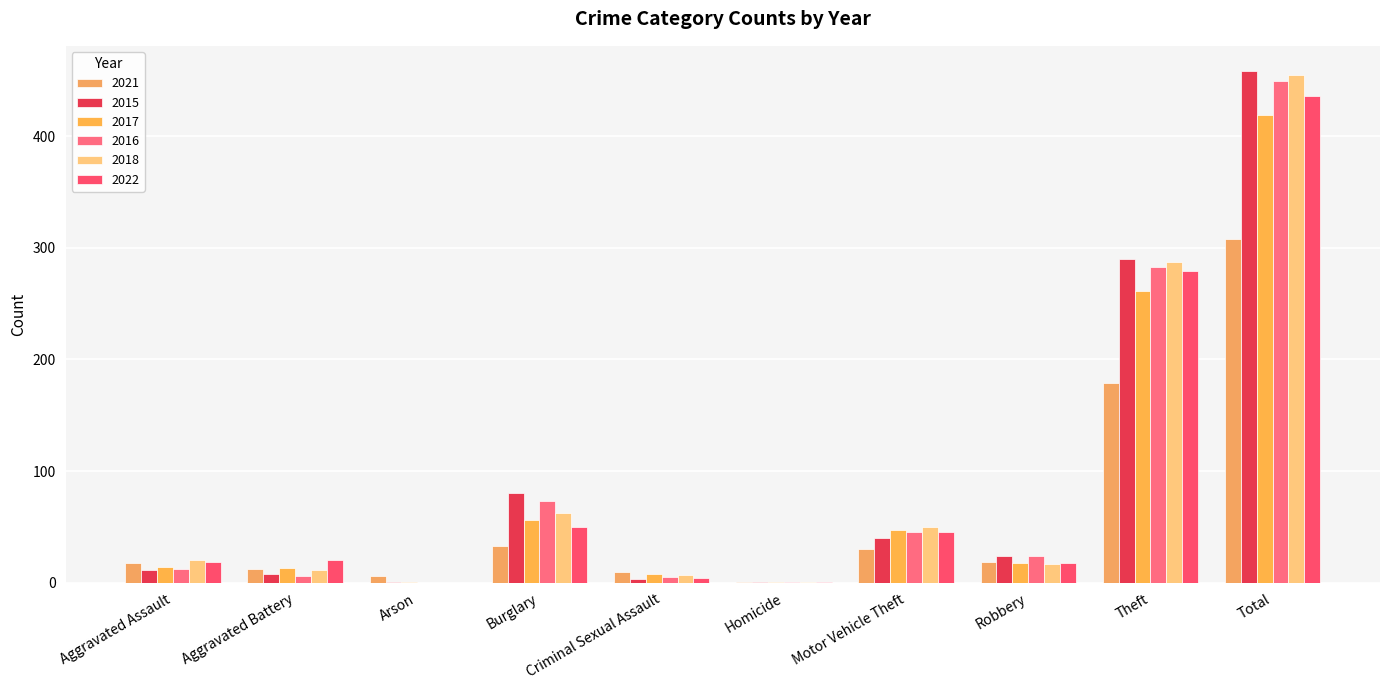

What is the label of the 3rd bar from the right?

Robbery